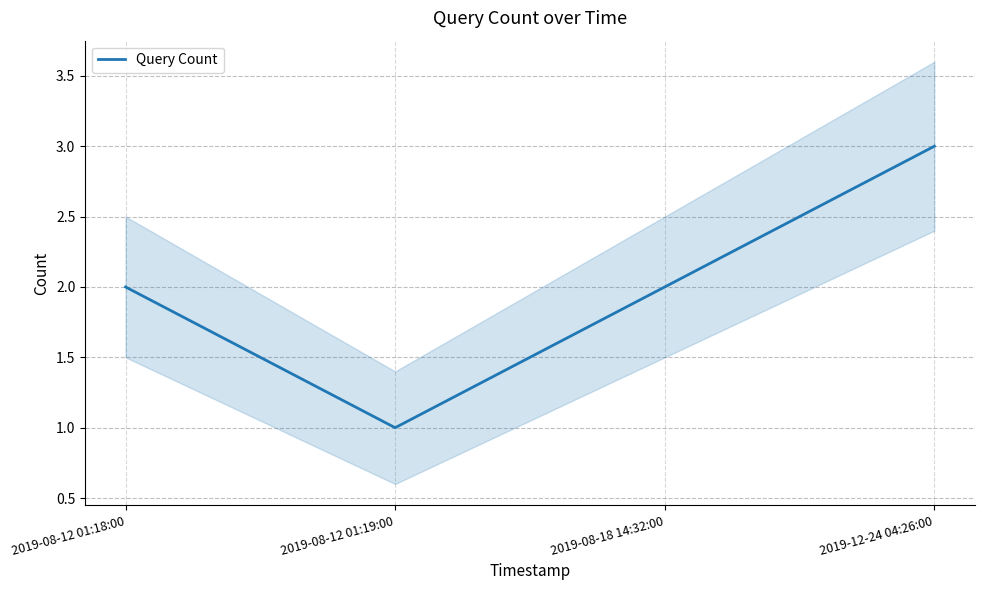

True or false: the data shows 0 at 2019-08-12 01:19:00.

False